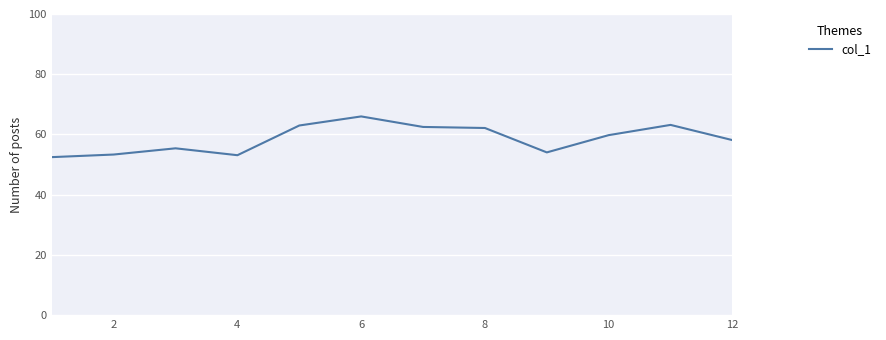

What is the maximum value shown in the chart?

66.0